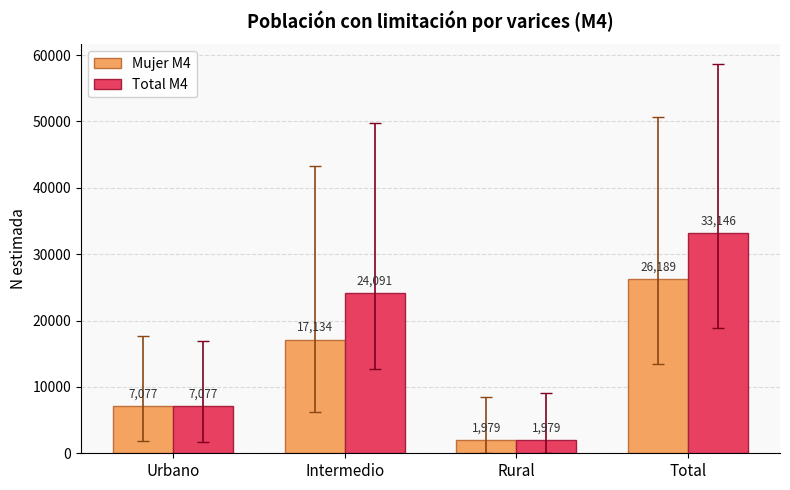

What is the average value of the Mujer M4 series?

13095